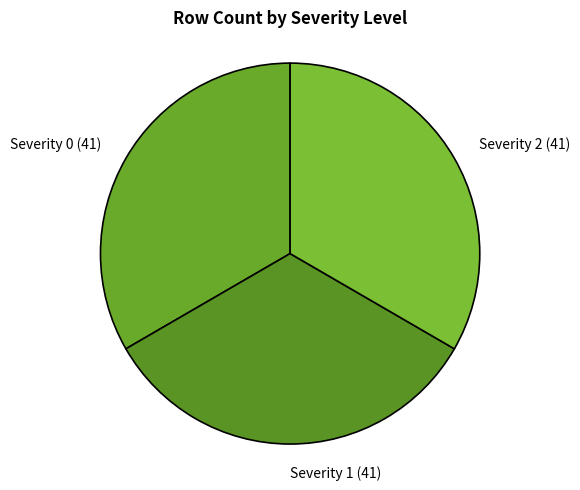

Do Severity 2 and Severity 1 together represent more than half of the pie?

Yes